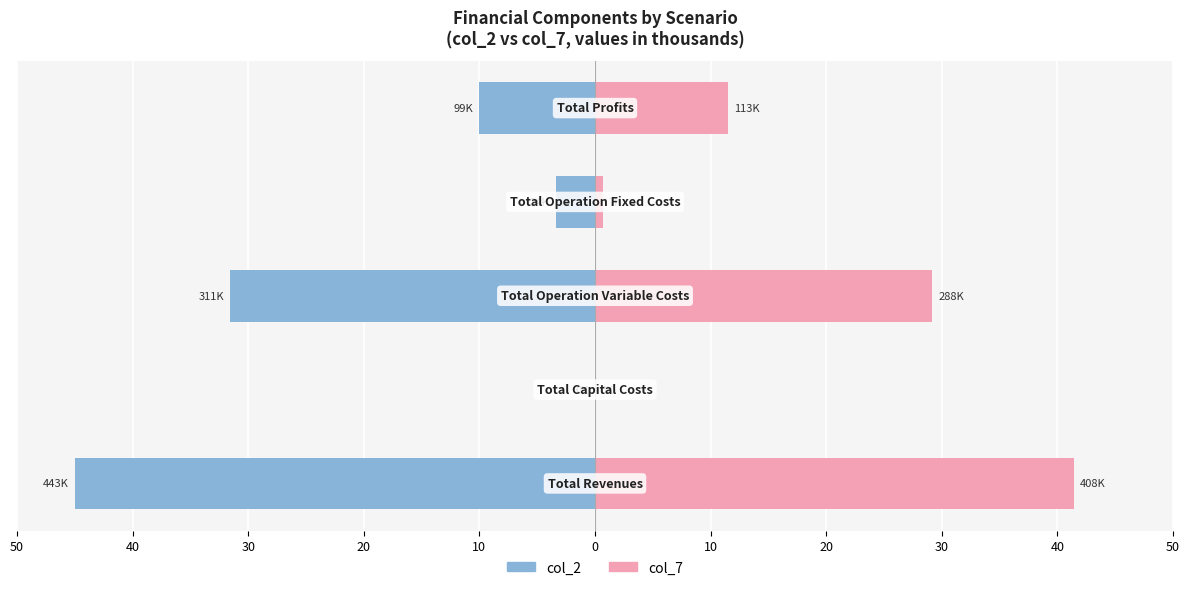

The value of col_7 at 10 is 5.8. True or false?

False